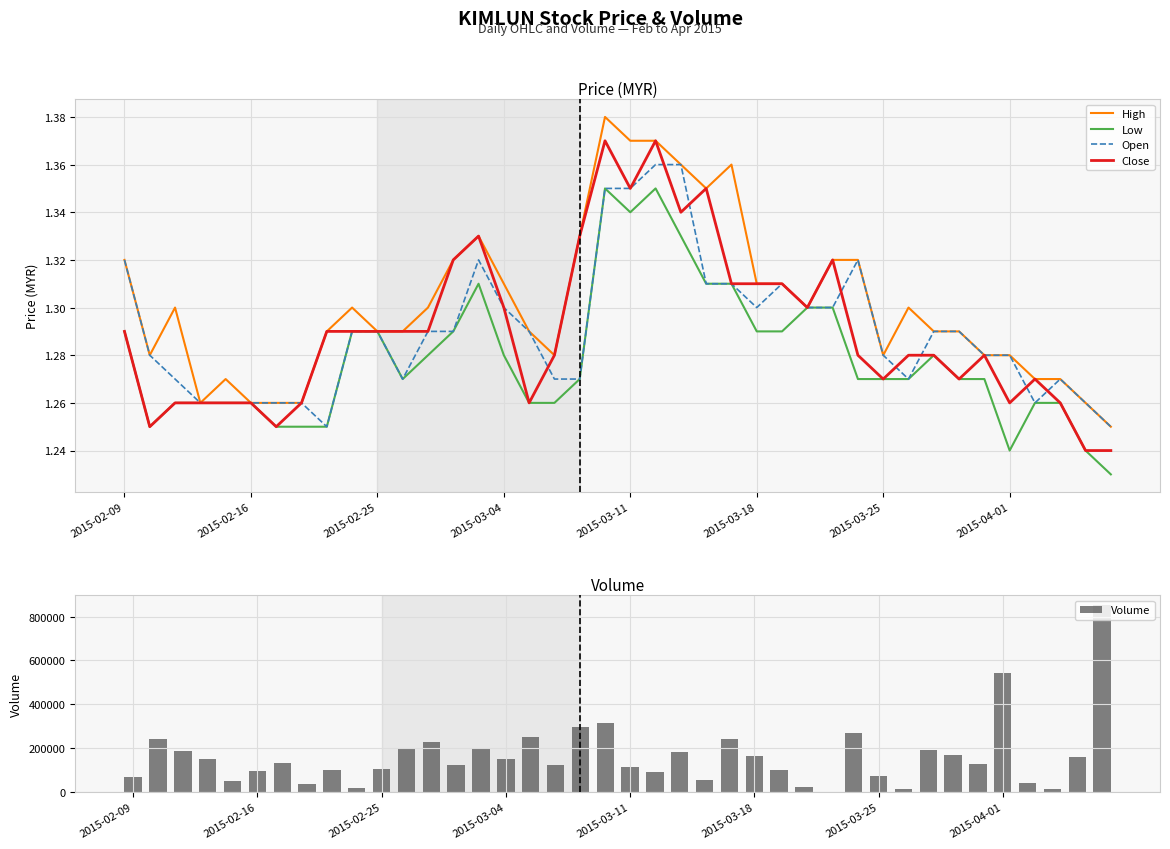

Is it true that Close equals 2.0 at 2015-02-09?

False